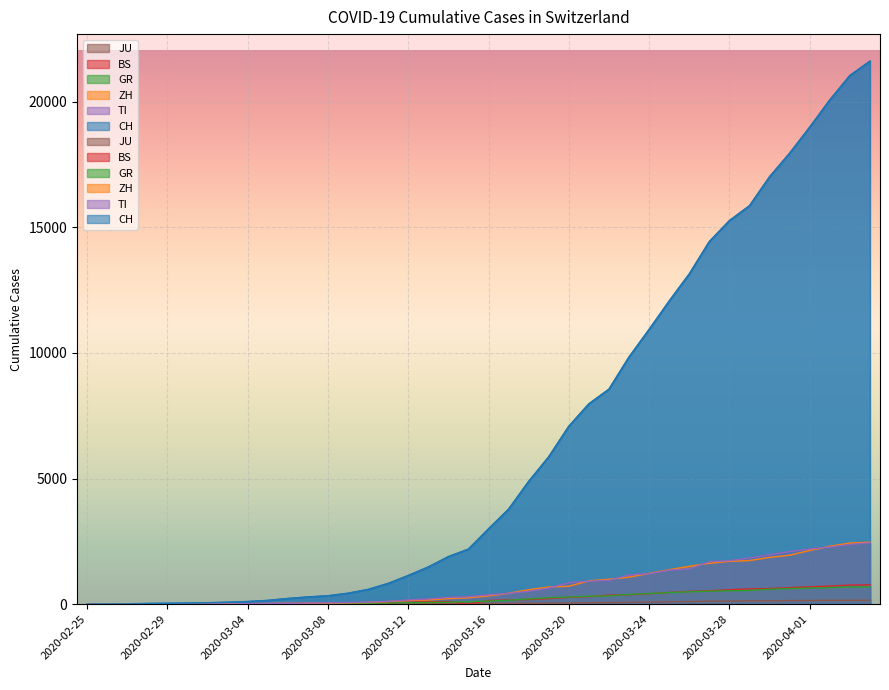

What is the difference between the maximum and minimum values in the TI series?

2442